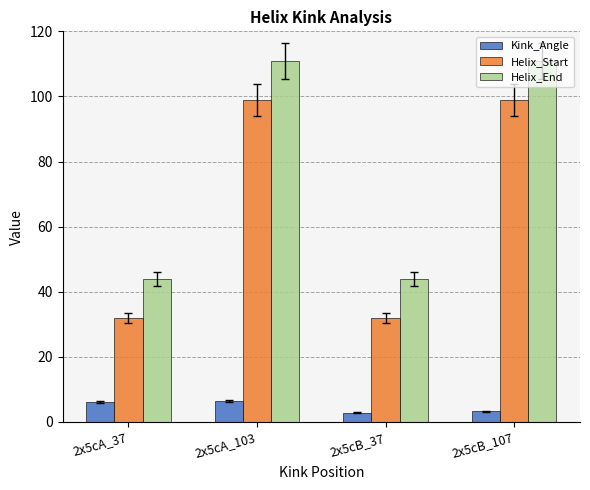

The value of Helix_Start at 2x5cA_37 is 32.0. True or false?

True